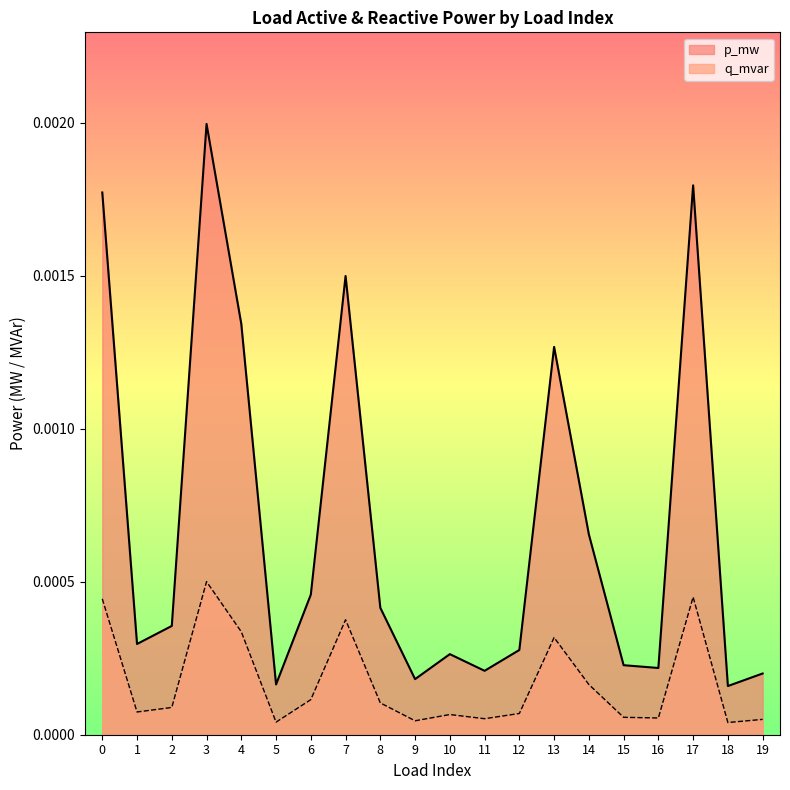

At how many categories does at least one series exceed 0?

20